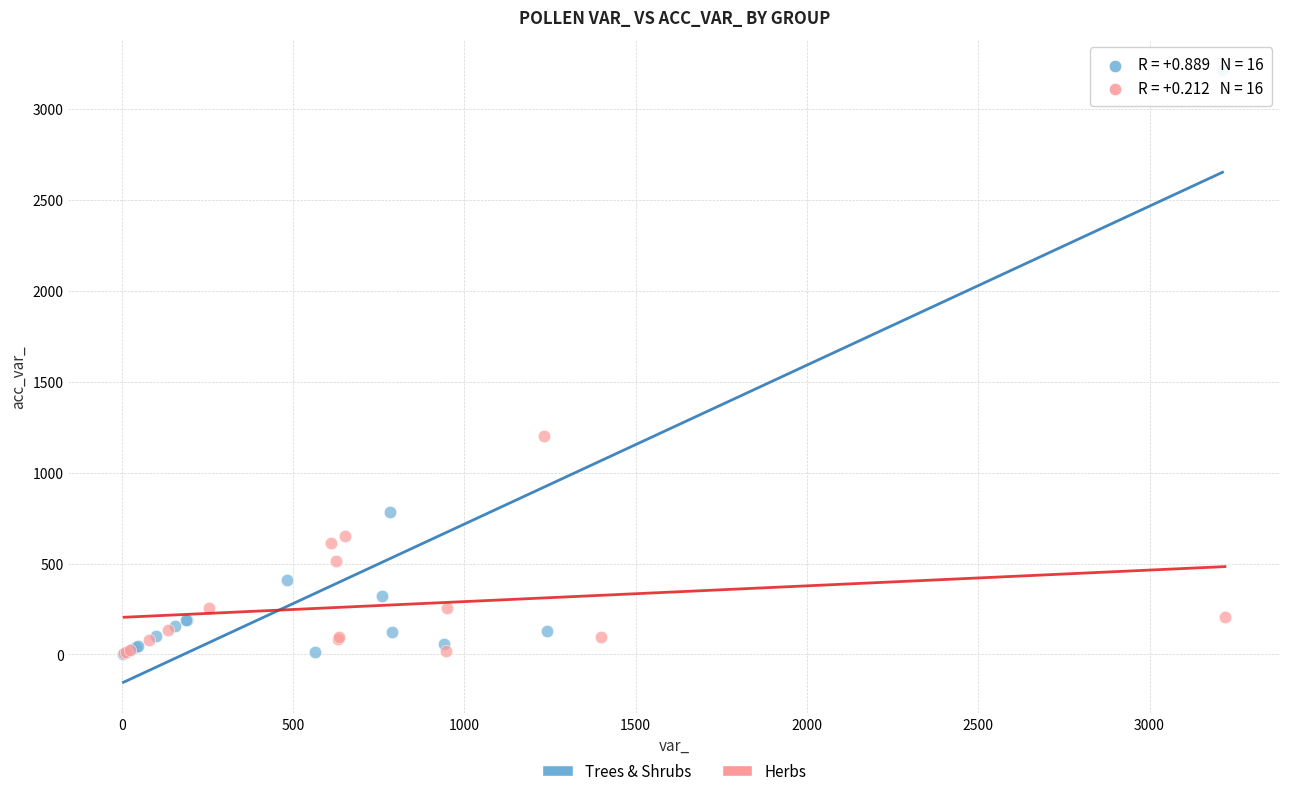

Which series has the largest Y range (max minus min)?

Trees & Shrubs